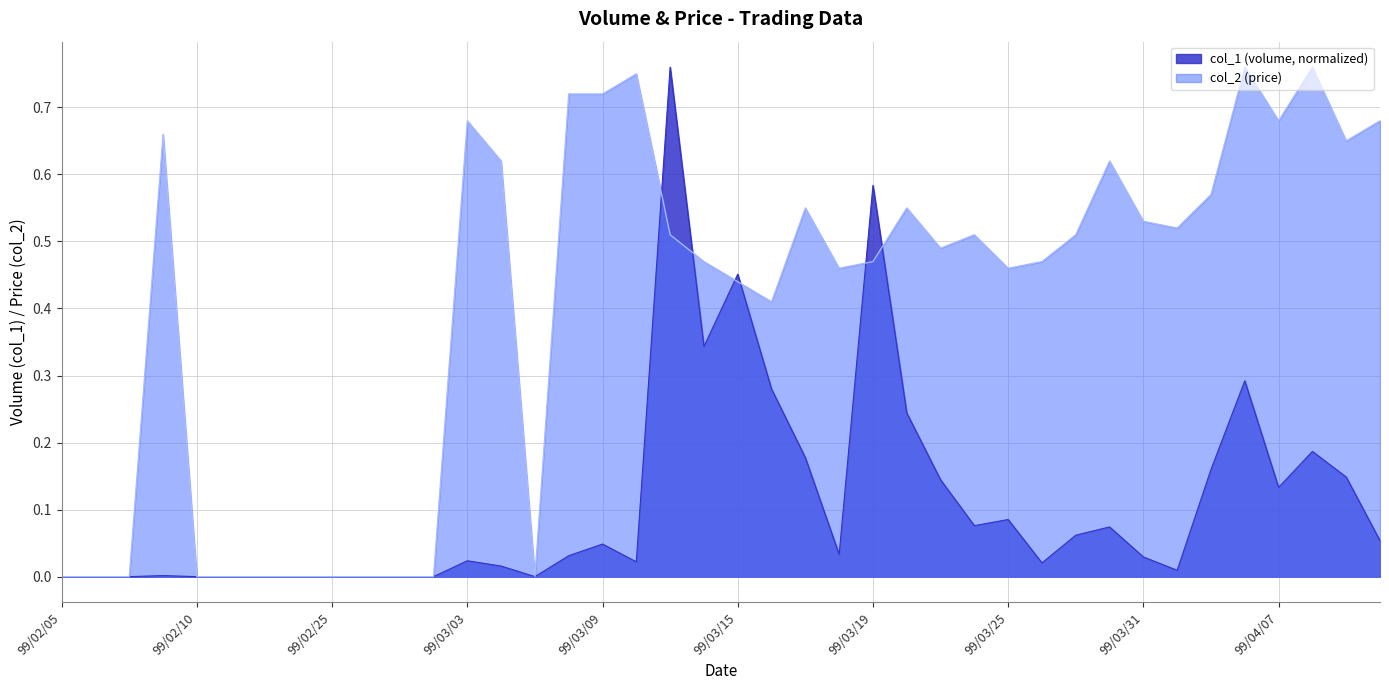

At which category does the chart reach its peak across all series?

99/03/11